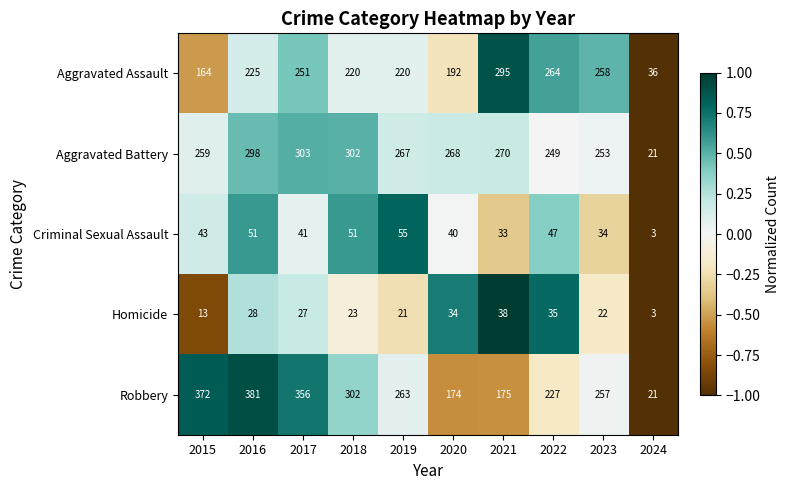

Rank the series at 2022 from lowest to highest value.

Homicide, Criminal Sexual Assault, Robbery, Aggravated Battery, Aggravated Assault